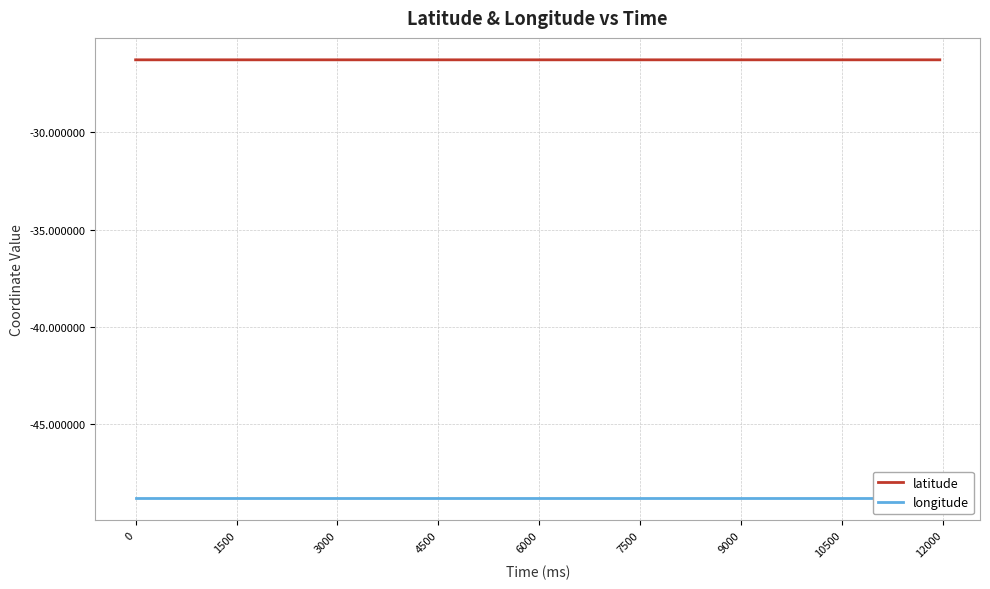

Is the value of latitude at 11 greater than the value of longitude at 11?

Yes